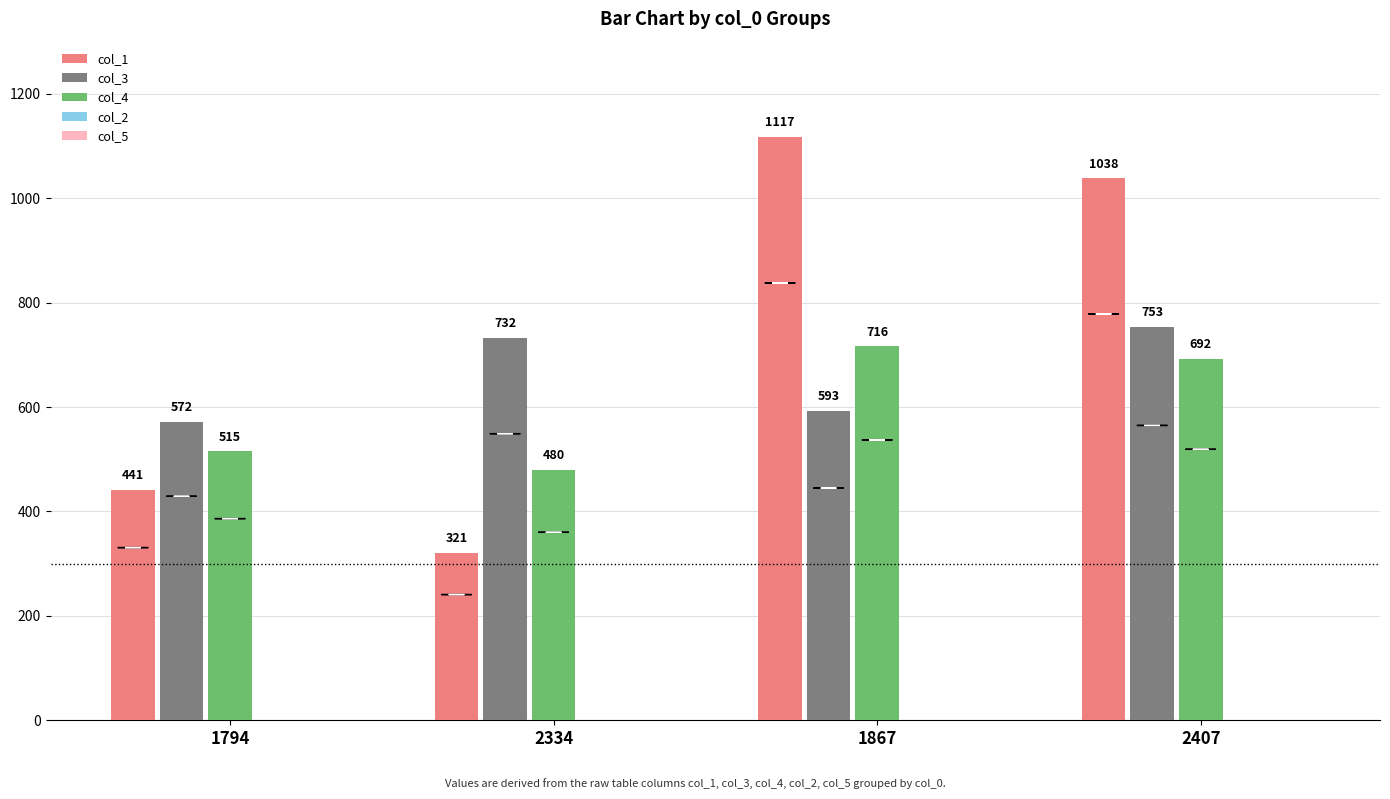

Are the bars grouped side by side (vs. stacked)?

Yes